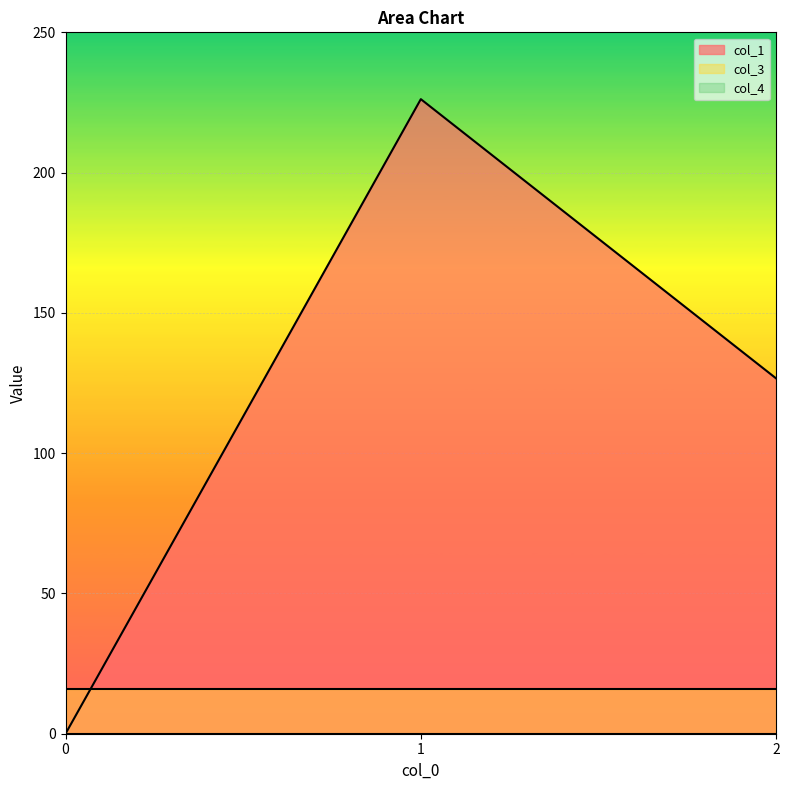

Reading left to right, what are all the values shown in this chart?

col_1: 0.0	226.2	126.6
col_3: 16.0	16.0	16.0
col_4: 0.0	0.0	0.0